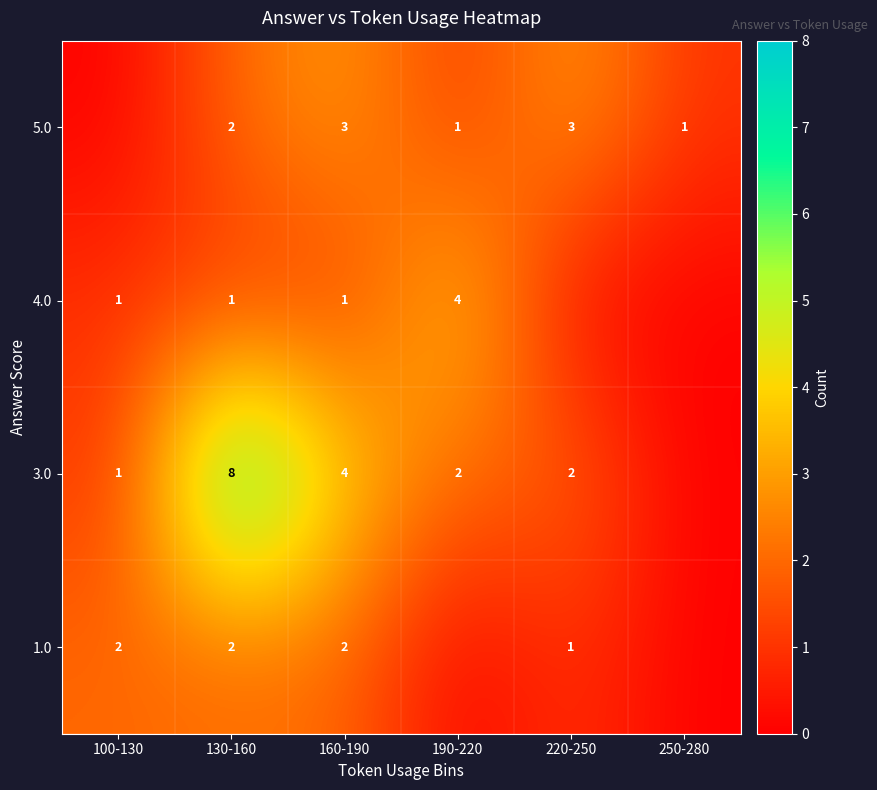

Between 130-160 and 190-220, which is larger?

130-160